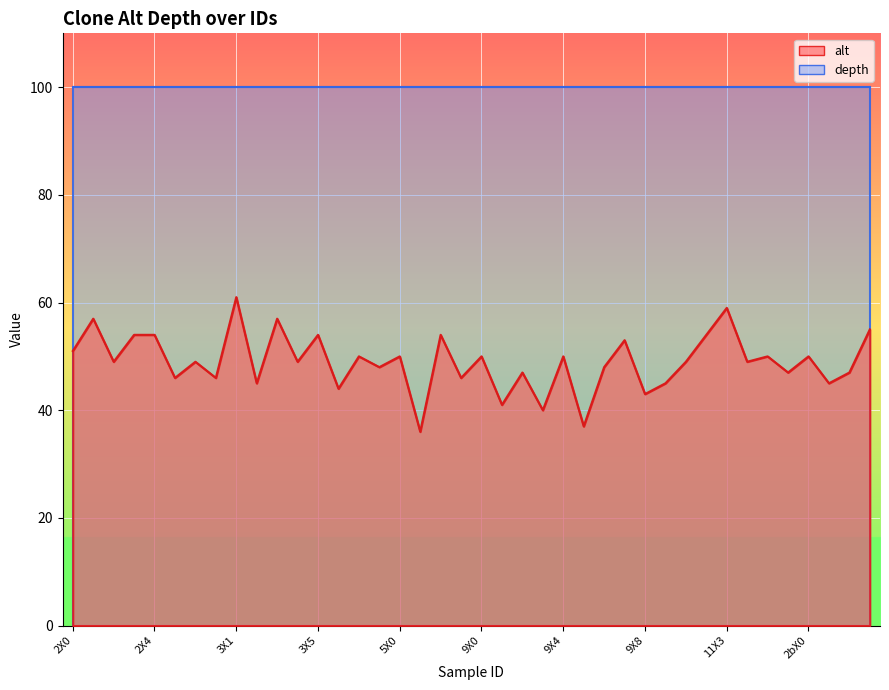

The value at 3X3 is 57. True or false?

True